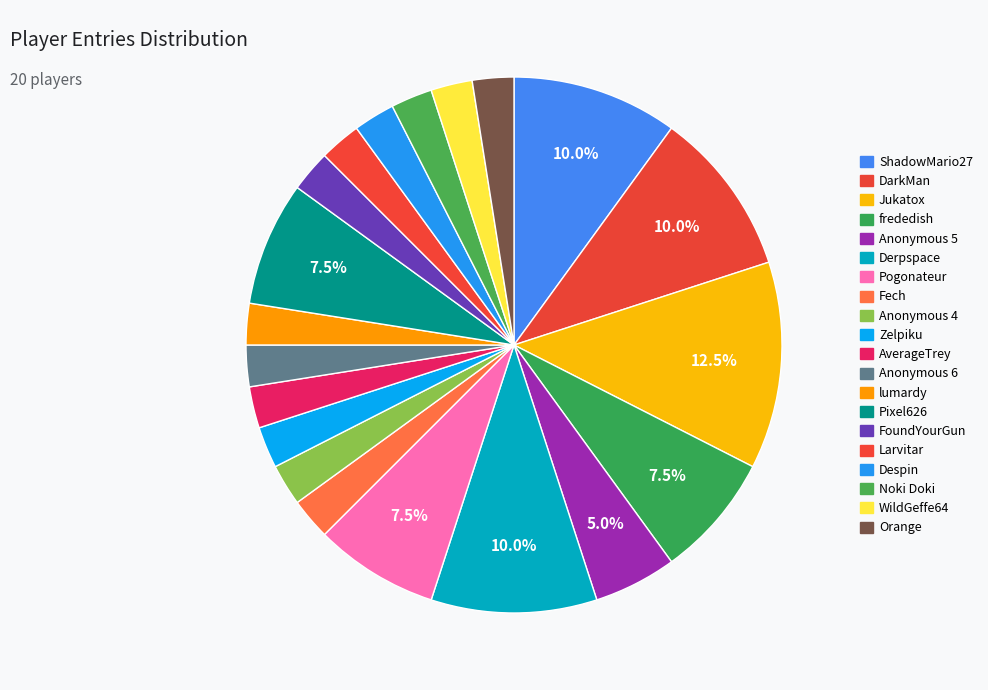

Combined, what portion of the pie is WildGeffe64 and Jukatox?

15.0%